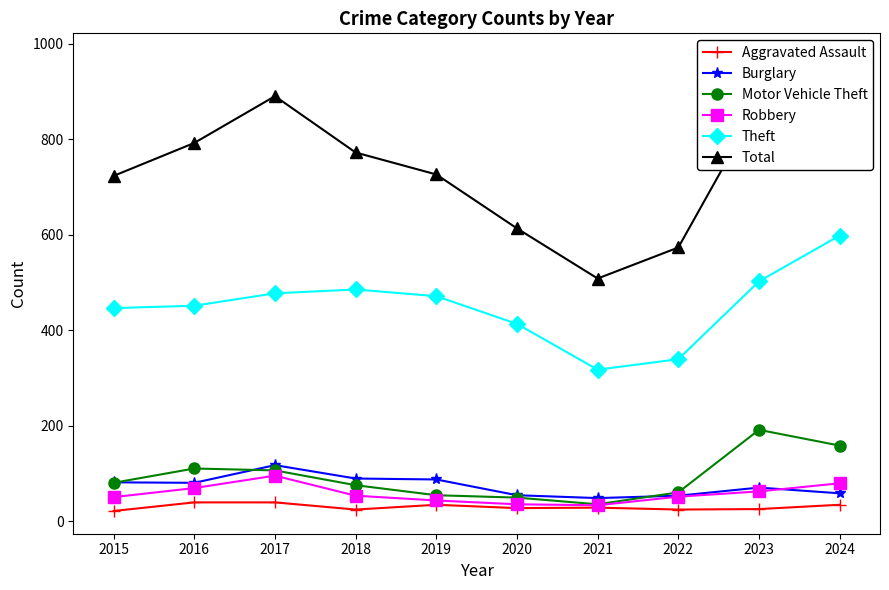

Reading left to right, extract all data points from this chart.

Aggravated Assault: 21	39	39	24	34	27	28	24	25	34
Burglary: 81	80	117	89	87	54	48	53	70	58
Motor Vehicle Theft: 80	110	106	75	54	49	35	60	191	158
Robbery: 50	69	95	53	43	35	33	51	62	79
Theft: 446	451	477	485	471	413	317	339	502	598
Total: 723	792	890	772	726	613	508	573	875	974